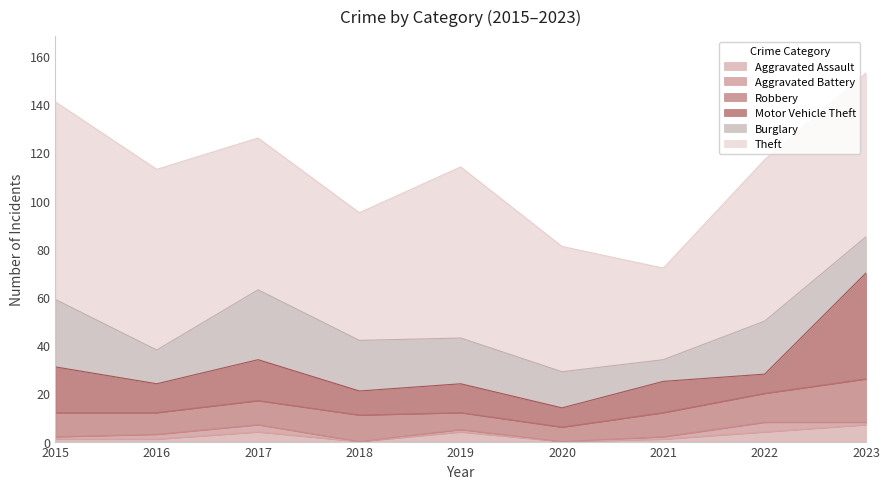

At how many categories does at least one series exceed 33?

9